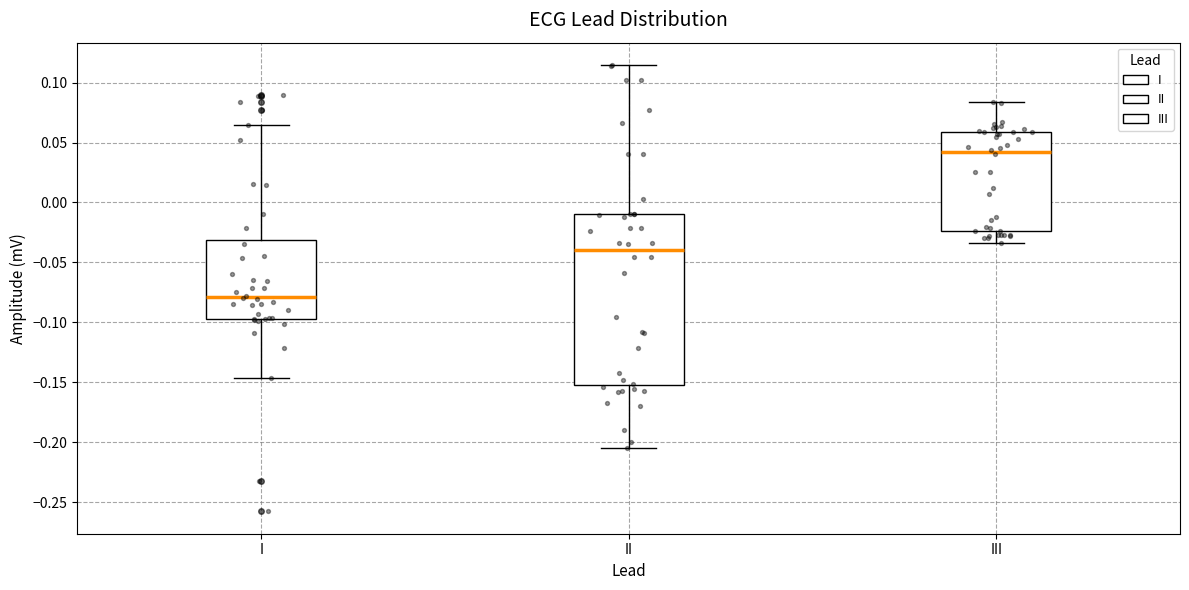

Reading left to right, transcribe this box plot: for each box, give where its median line is, the range the box spans, and where its two whiskers end, as read against the y-axis. The values are not printed on the chart, so give them approximately, as read against the axis.

I: median -0.080, box -0.095 to -0.030, whiskers -0.145 to 0.065
II: median -0.040, box -0.150 to -0.010, whiskers -0.205 to 0.115
III: median 0.040, box -0.025 to 0.060, whiskers -0.035 to 0.085